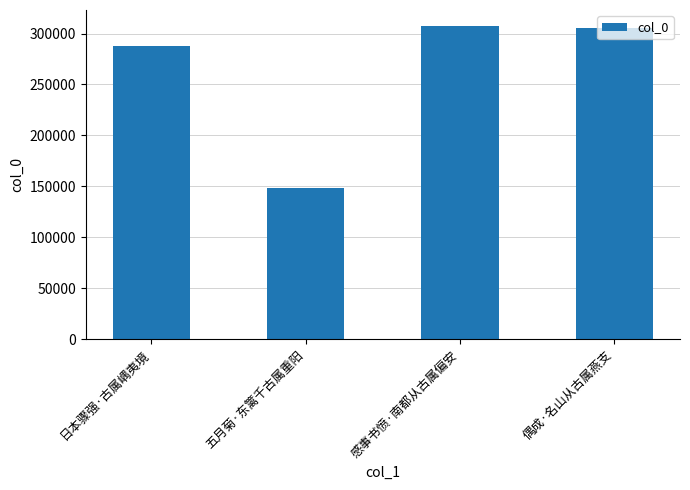

Is it true that the value at 五月菊·东篱千古属重阳 is 148072?

True